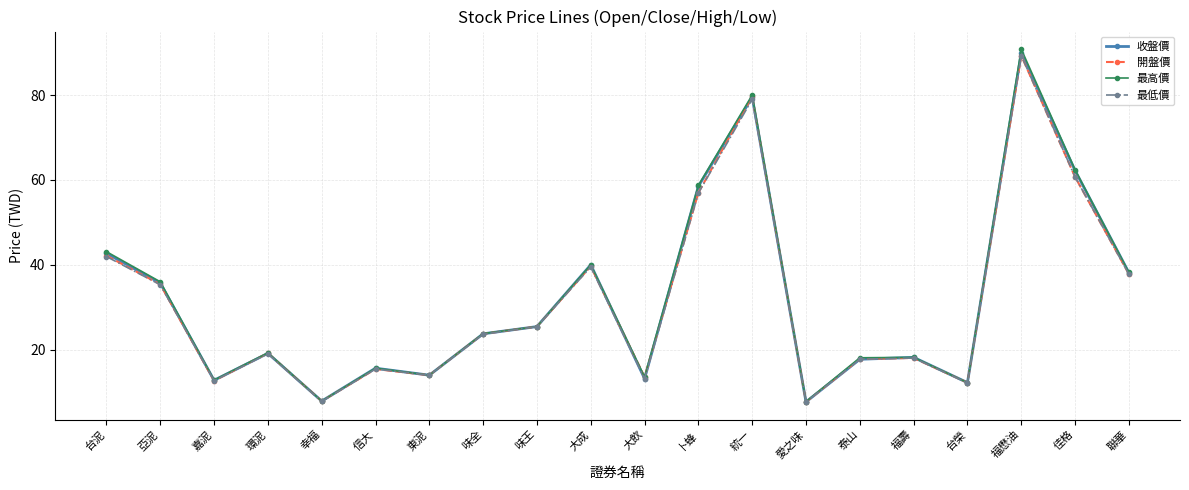

What is the label of the 17th point from the right?

環泥